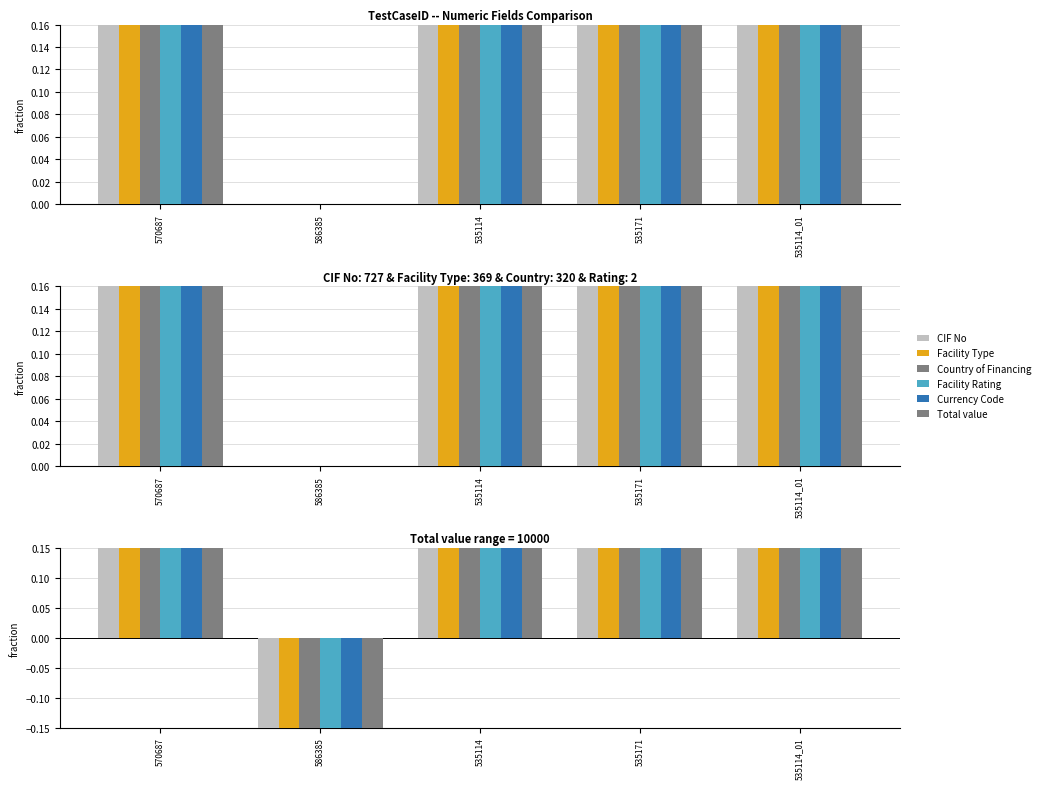

What is the total value across all series at 586385?

-4.8